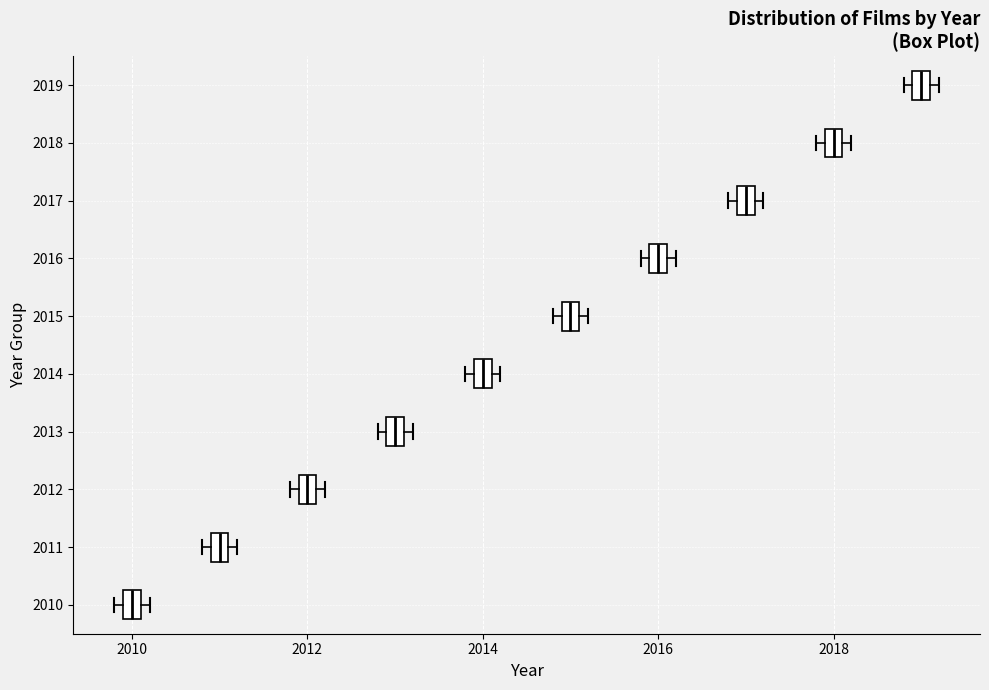

Where is the right edge of the box at y = 2017 on the x-axis? The values are not printed on the chart, so give them approximately, as read against the axis.

2017.2